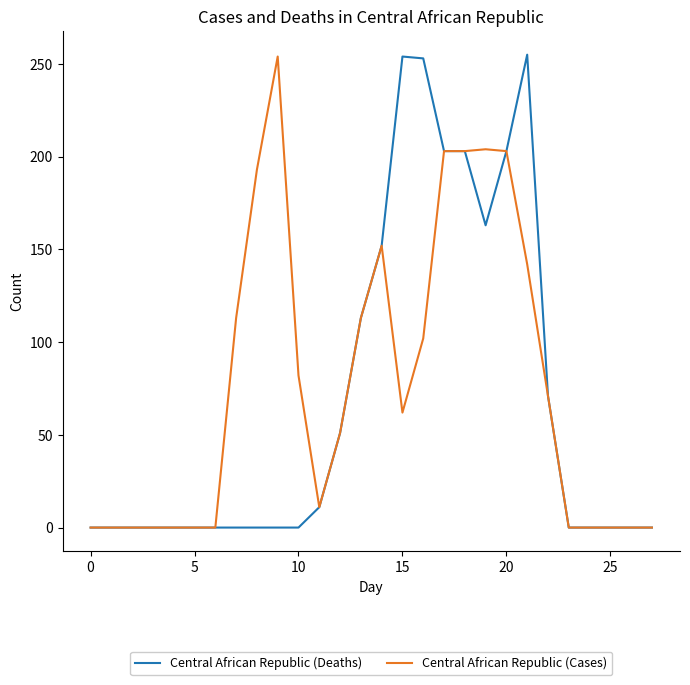

What is the label of the 8th point from the right?

20